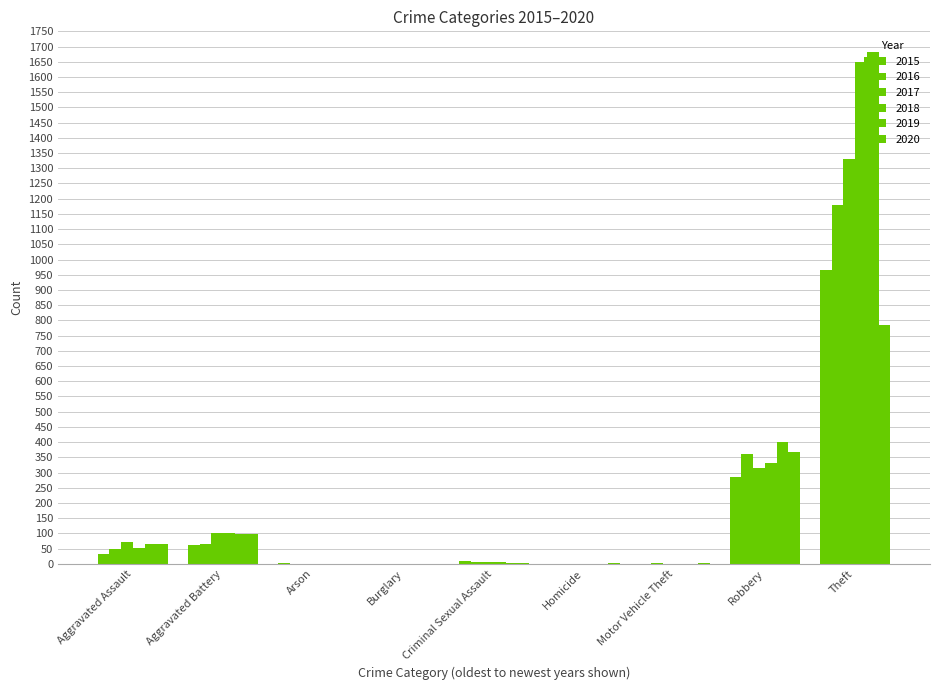

What is the difference between the maximum and second lowest values in the 2015 series?

966